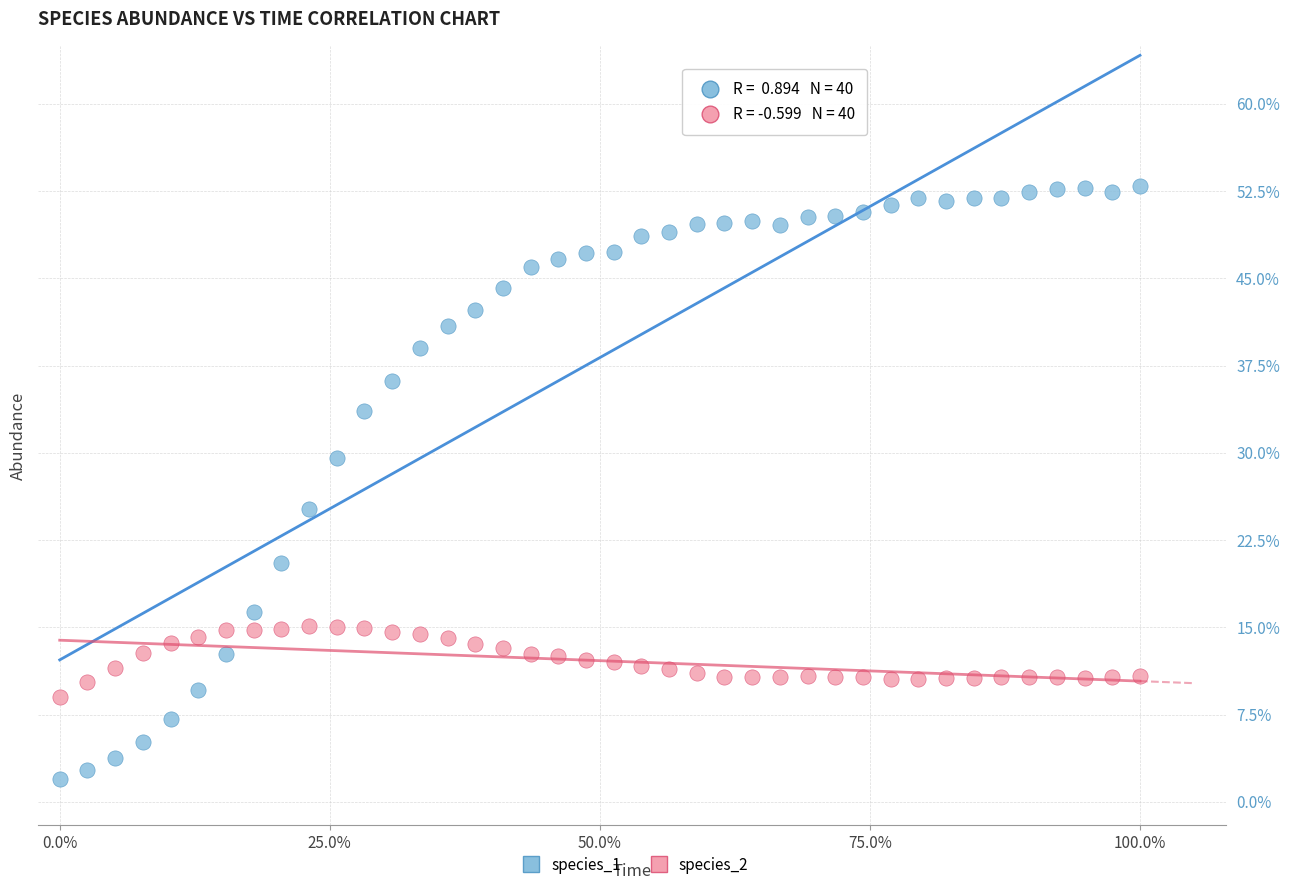

Which series reaches the maximum Y coordinate?

species_1